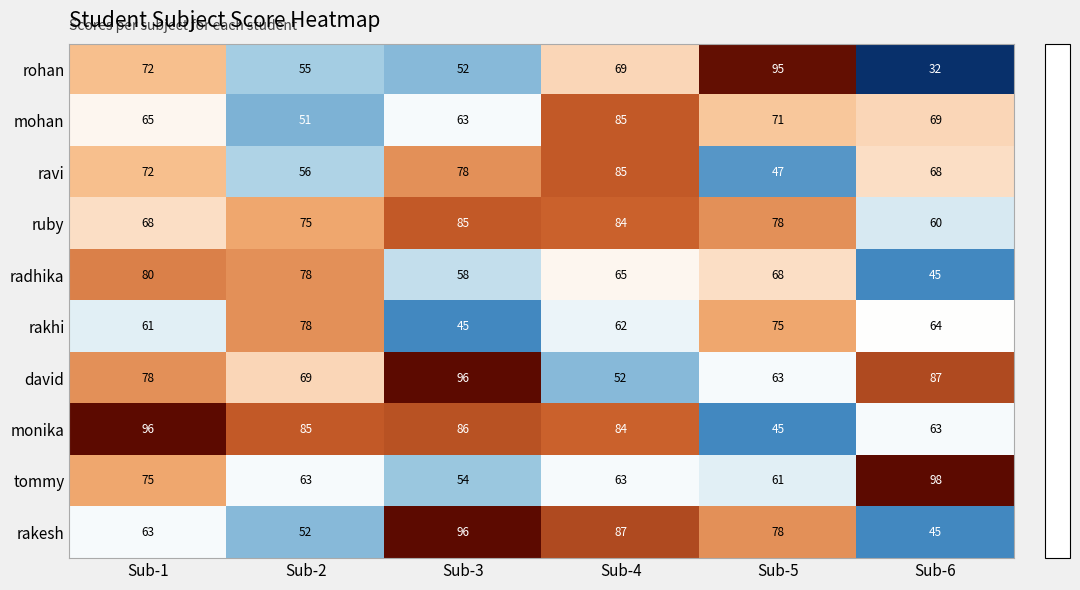

What is the sum of the tommy values at Sub-2 and Sub-4?

126